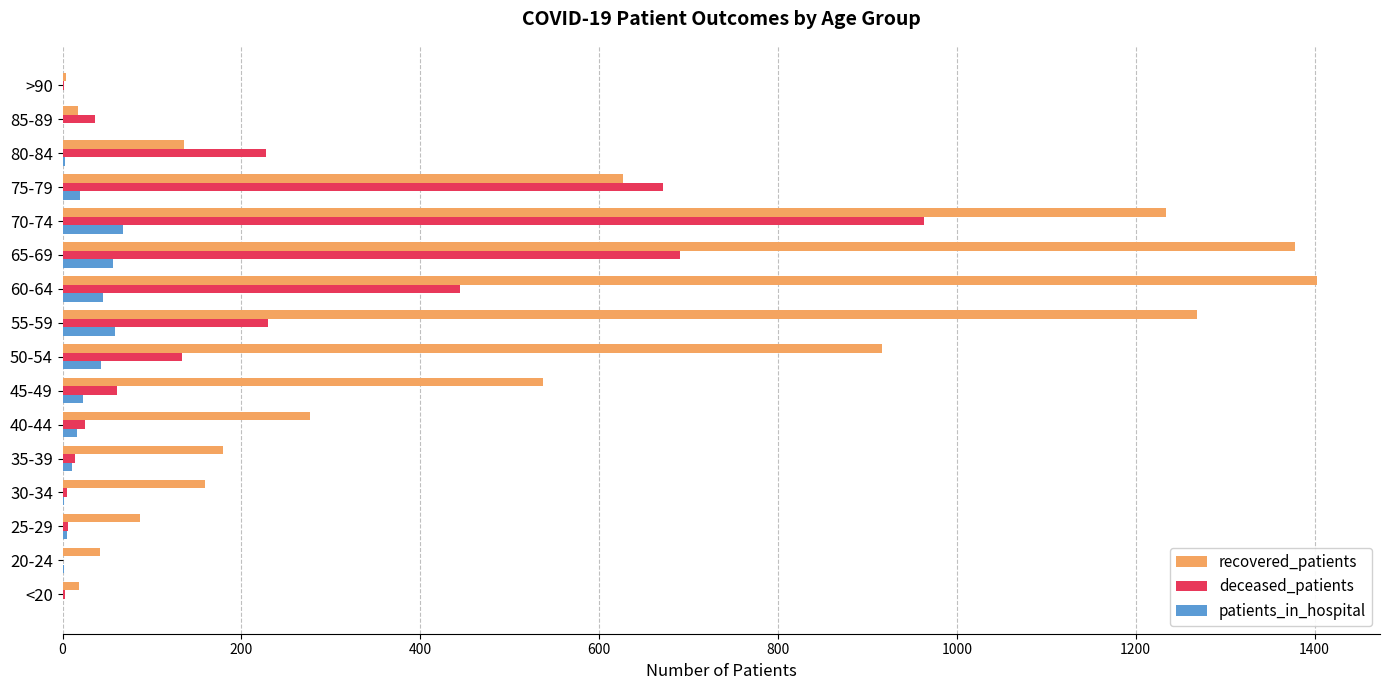

Is the value of recovered_patients at 20-24 greater than the value of patients_in_hospital at 25-29?

Yes